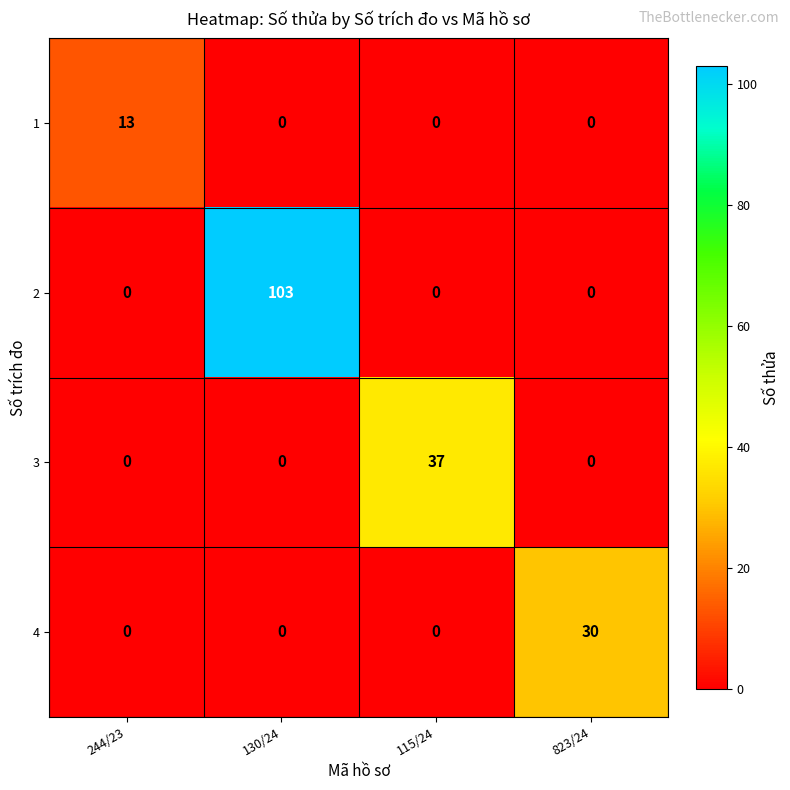

At how many categories does at least one series exceed 97?

1